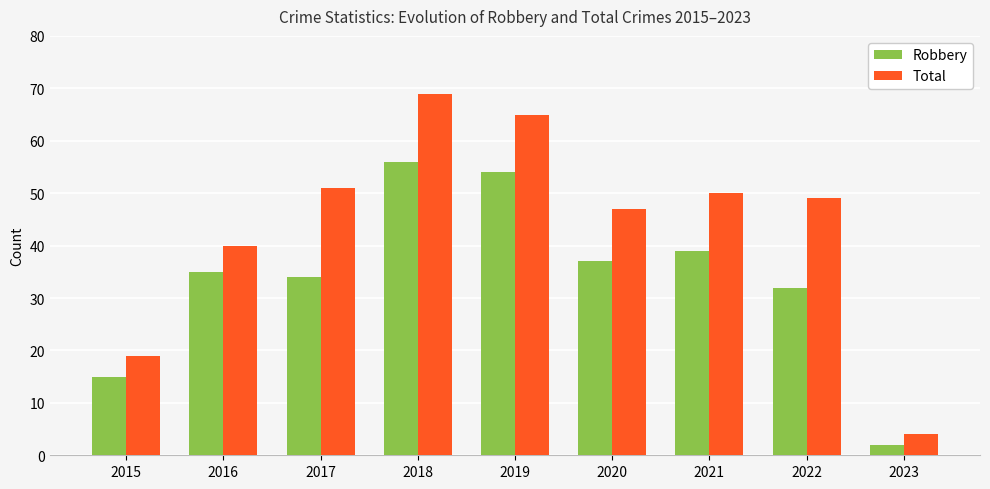

What is the total value across all series at 2015?

34